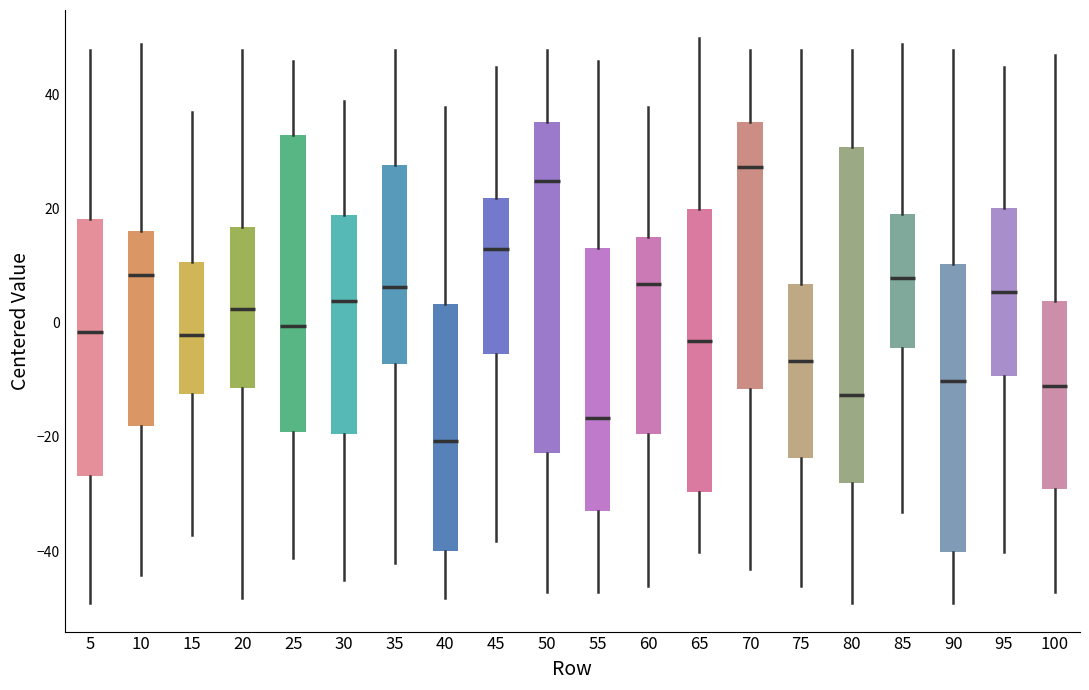

Which box has the highest median line?

70